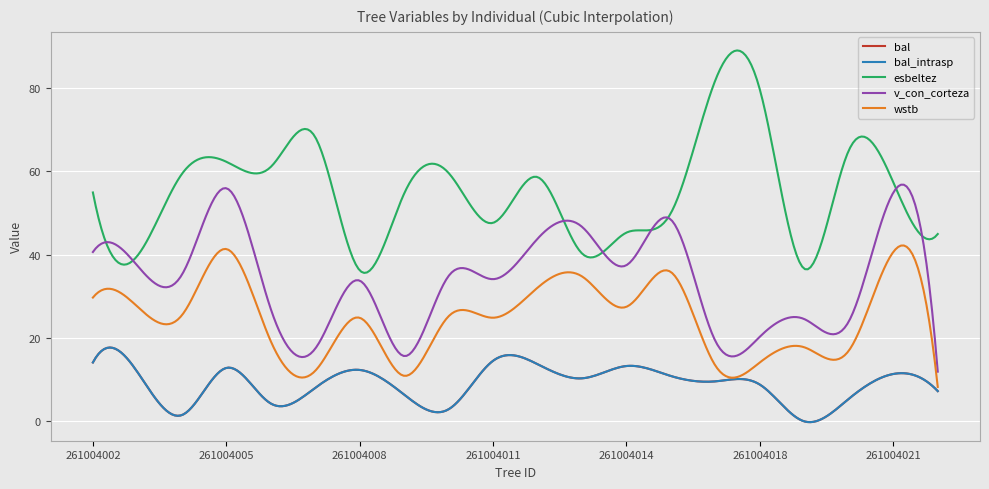

Is this an area chart (filled region under the line)?

No